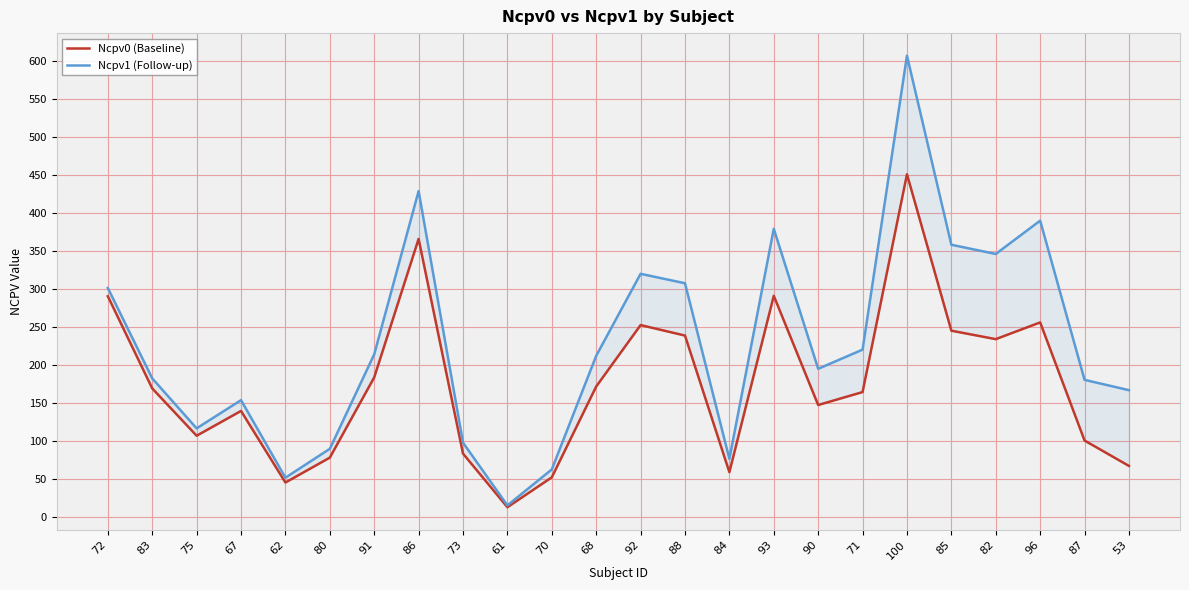

What is the label of the 21st point from the right?

67